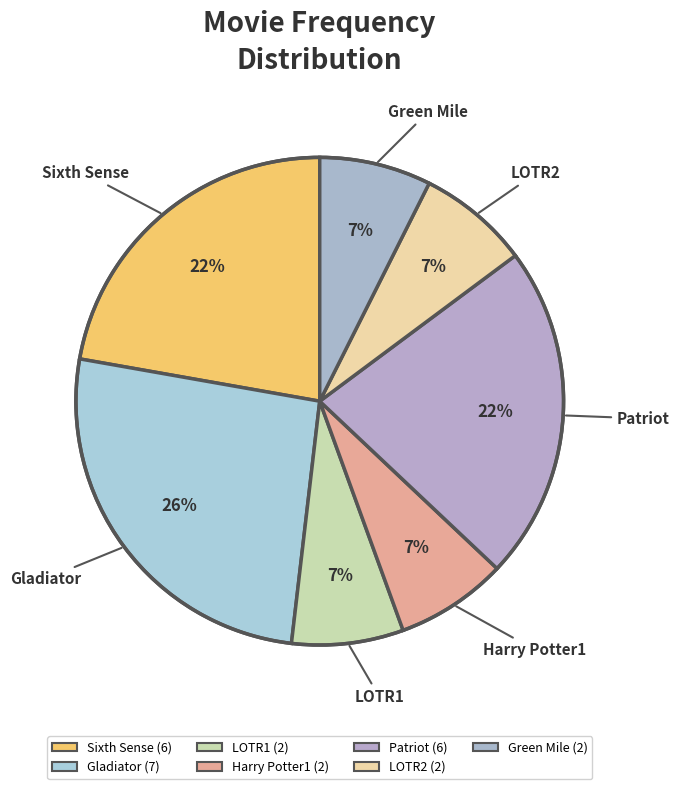

Does any single category account for the majority?

No